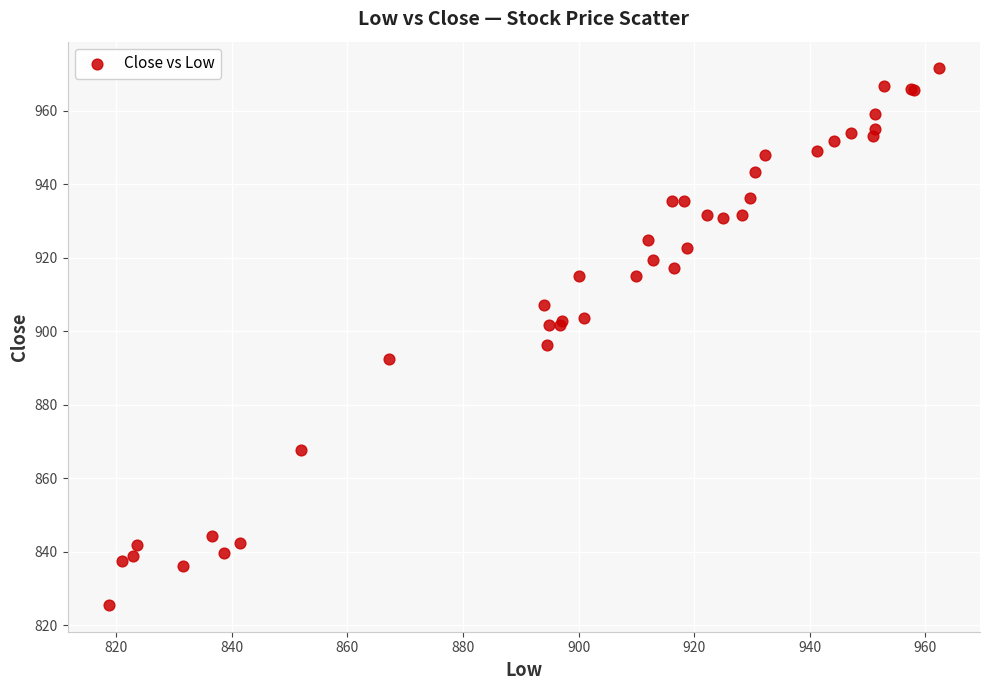

What Y value in the scatter plot is closest to 898?

896.3